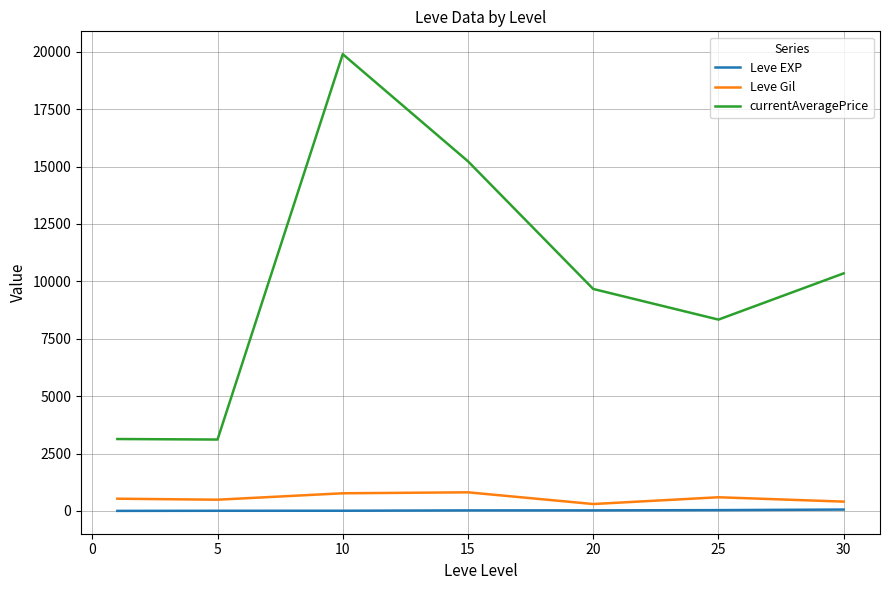

What is the minimum value for currentAveragePrice?

3108.7